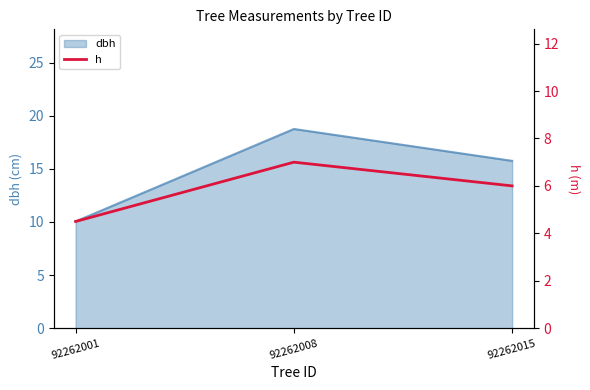

What is the value of the 2nd point from the left?

7.0